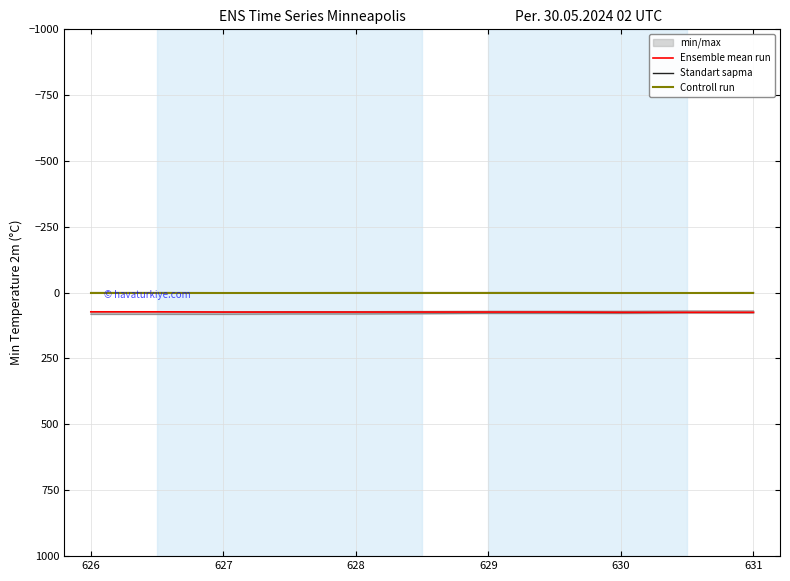

True or false: Standart sapma has a value of 0.2 at 628.

True